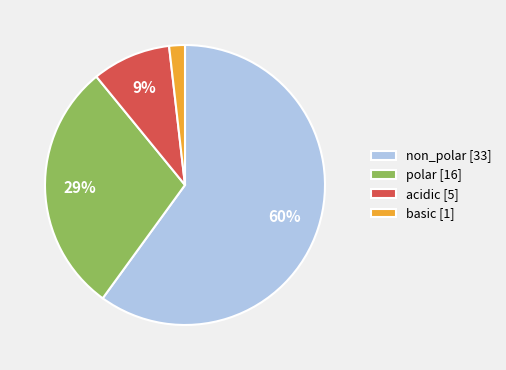

Is it true that non_polar is 60% of the pie?

True